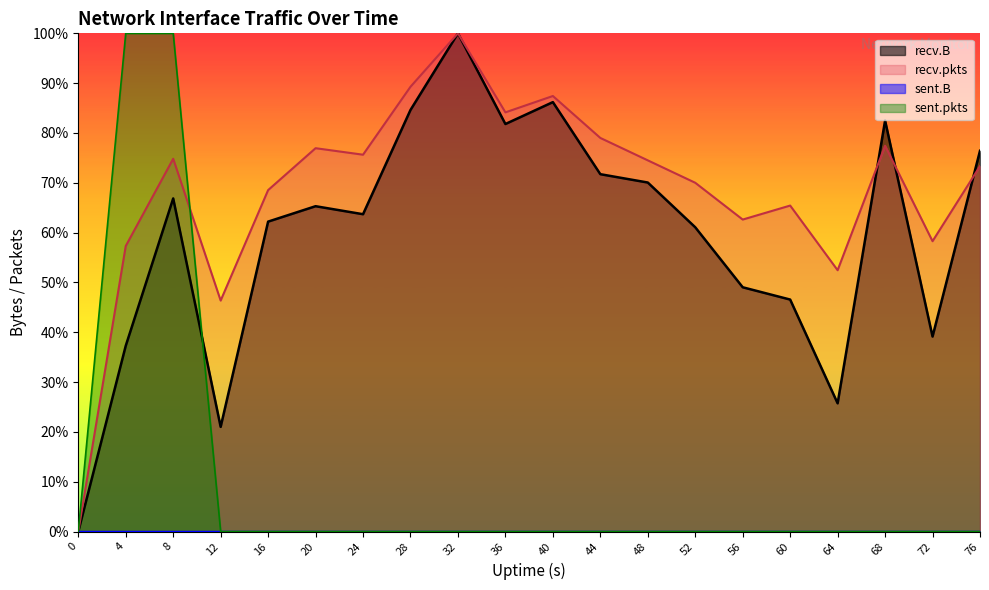

Is it true that sent.pkts equals 0.0 at 56?

True